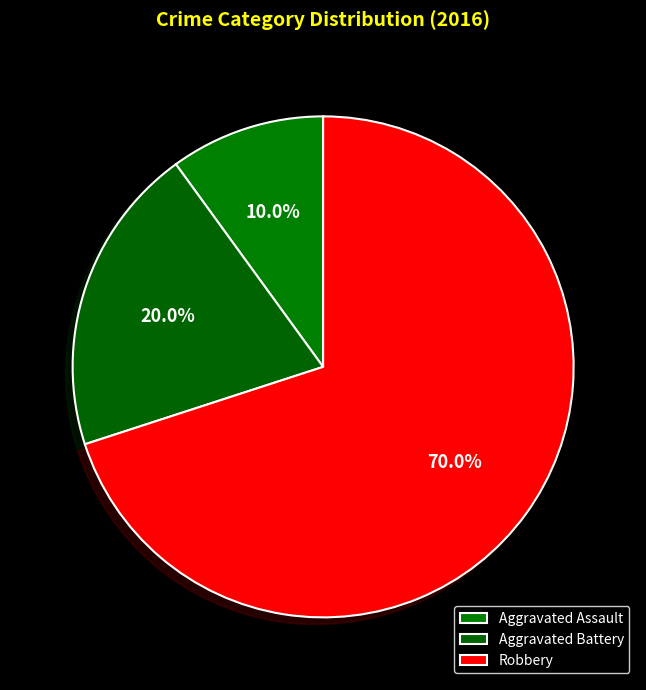

What percentage is NOT represented by Aggravated Assault?

90.0%